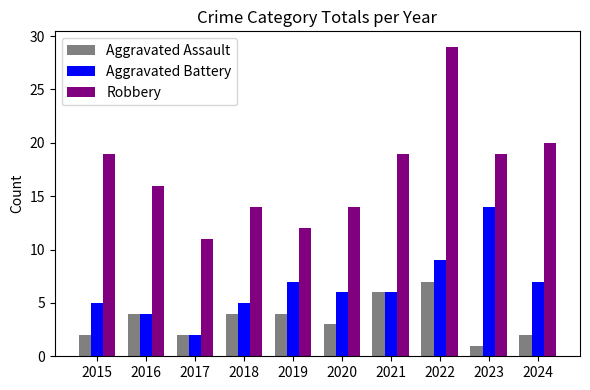

Which category has the lowest value in the Robbery series?

2017